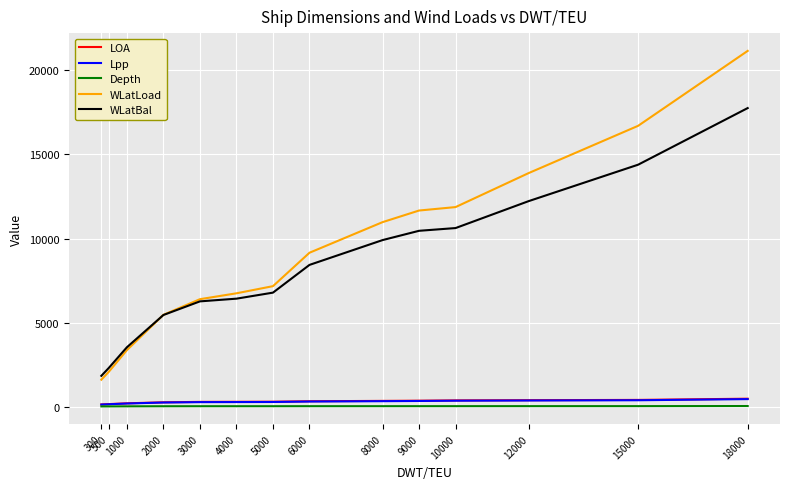

At which category does the chart reach its minimum across all series?

300